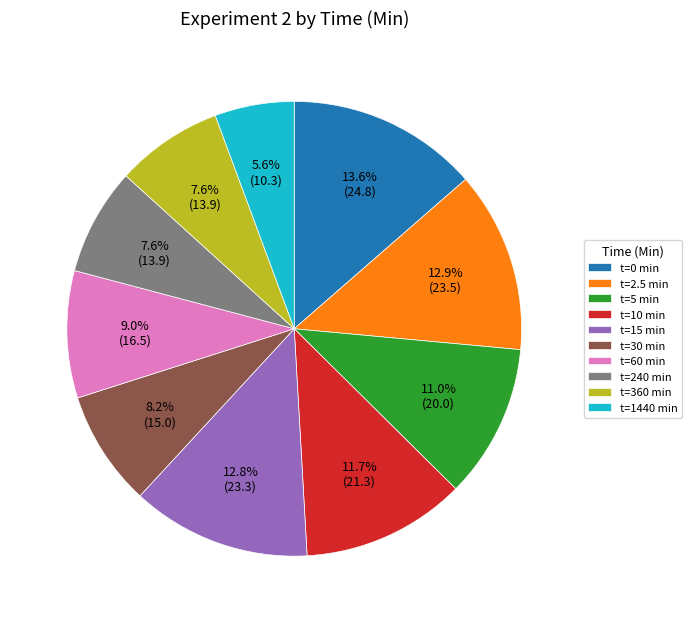

What portion of the pie excludes t=60 min?

91.0%